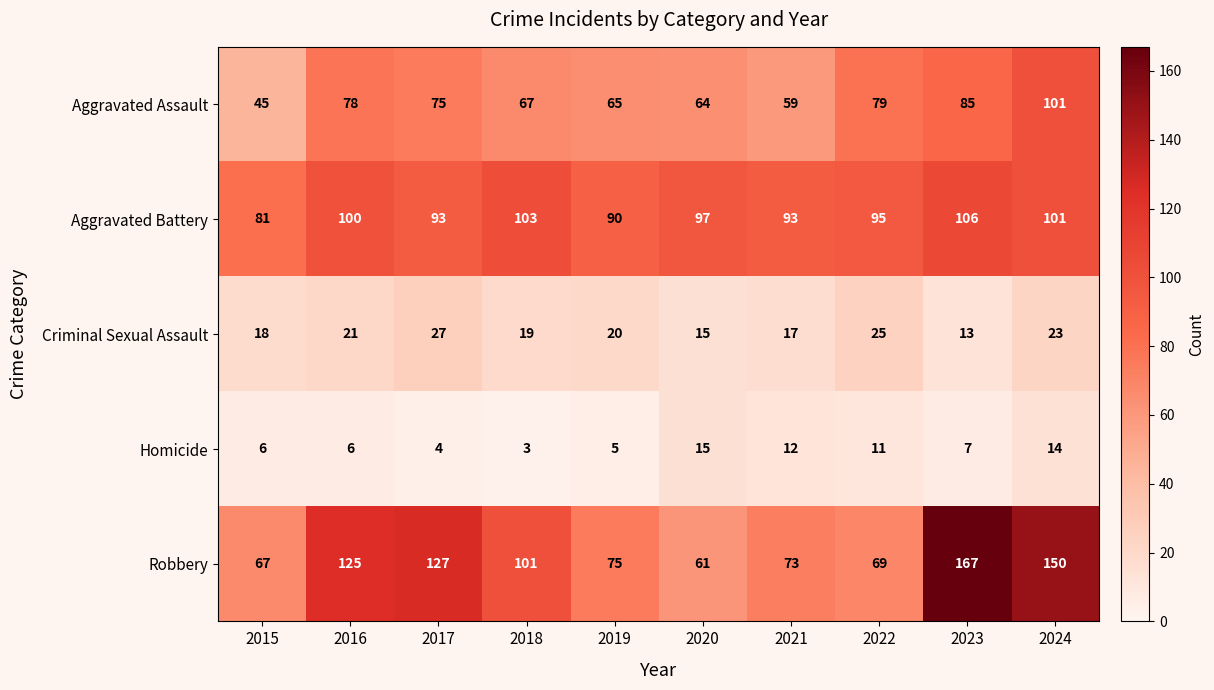

Which category has the lowest value in the Criminal Sexual Assault series?

2023